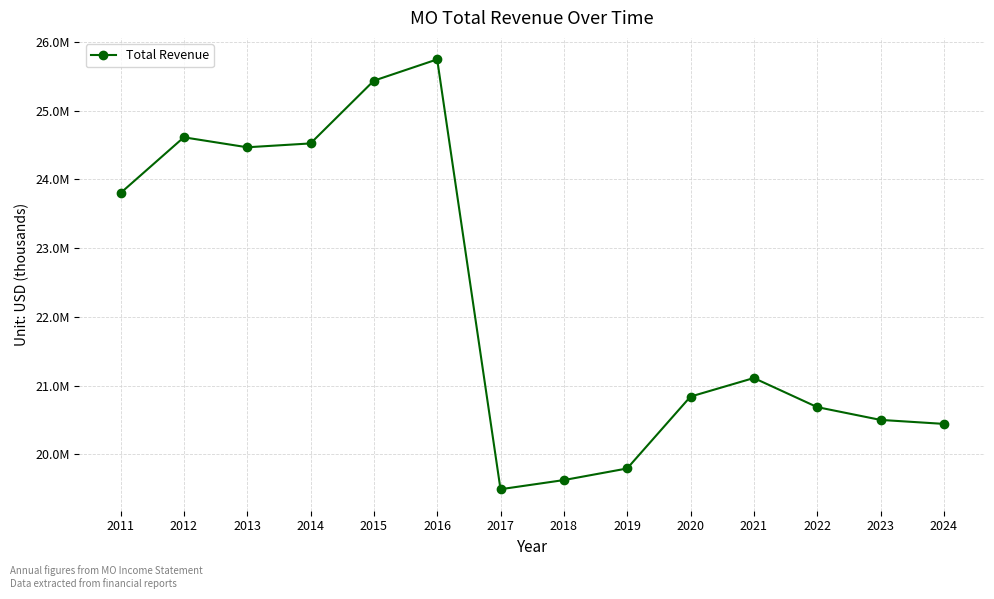

What is the minimum value shown in the chart?

19494000